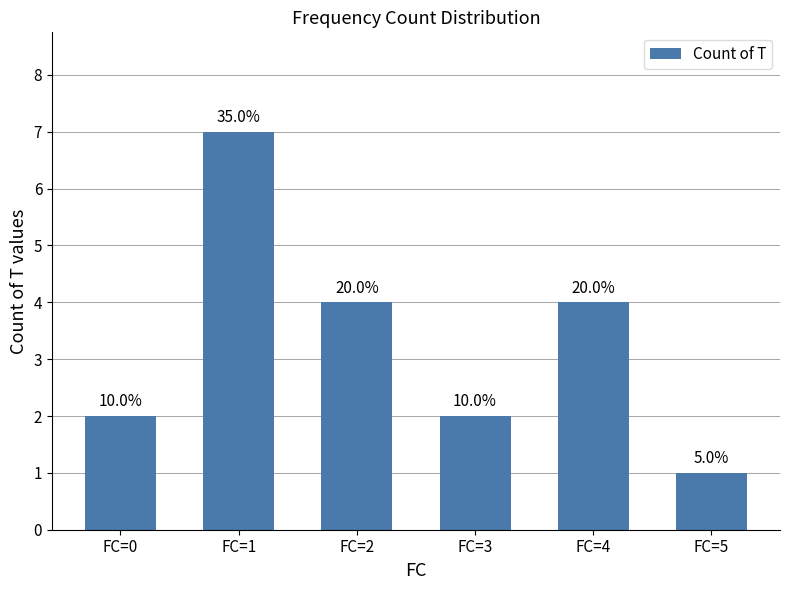

What is the minimum value shown in the chart?

1